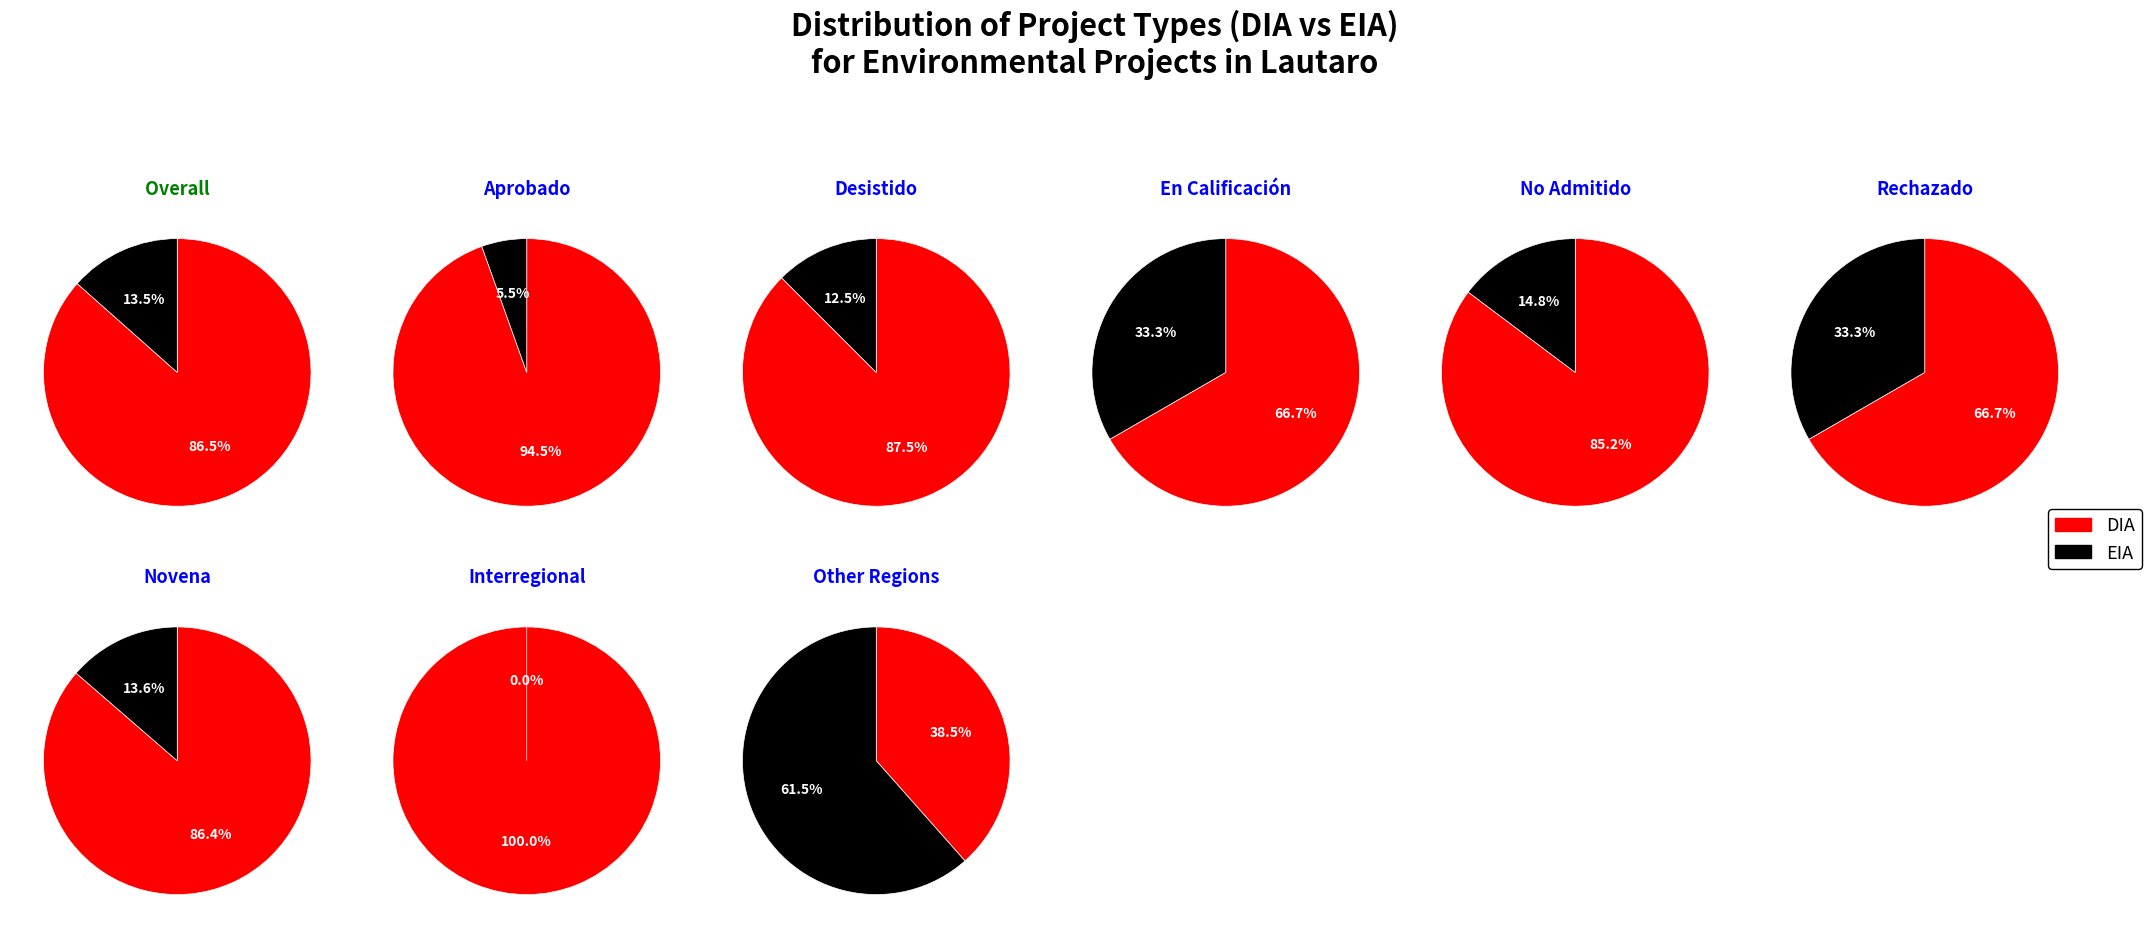

What percentage is the EIA slice, to the nearest percent?

13%